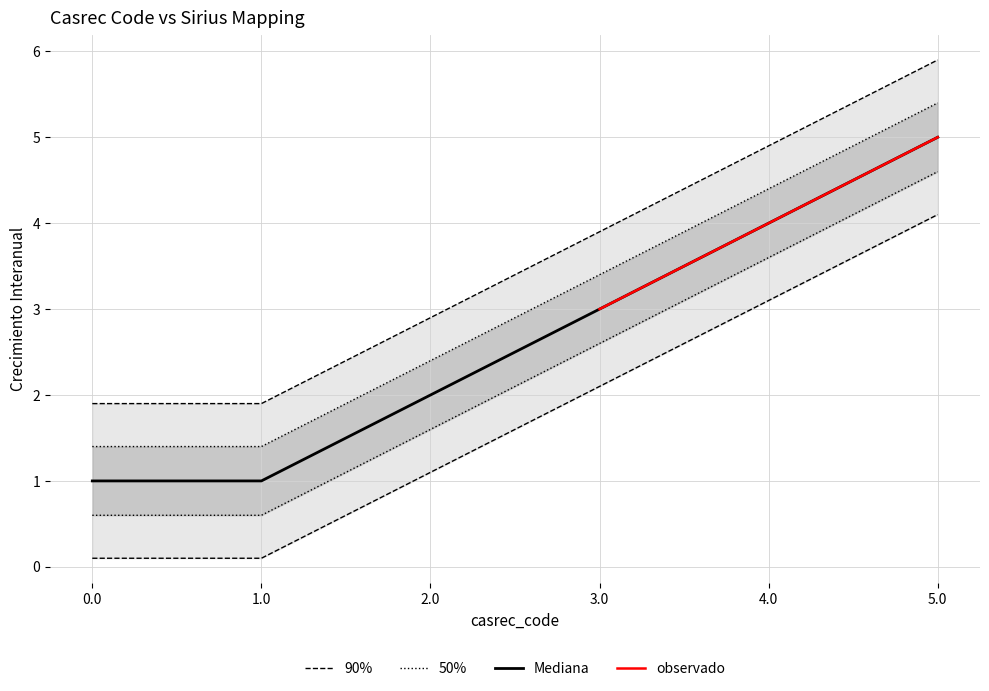

What is the maximum value shown in the chart?

5.9